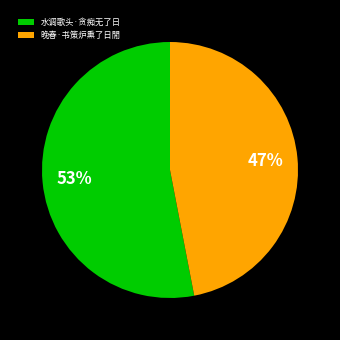

Rank the categories by value from lowest to highest.

晚春·书策炉熏了日閒, 水调歌头·贪痴无了日